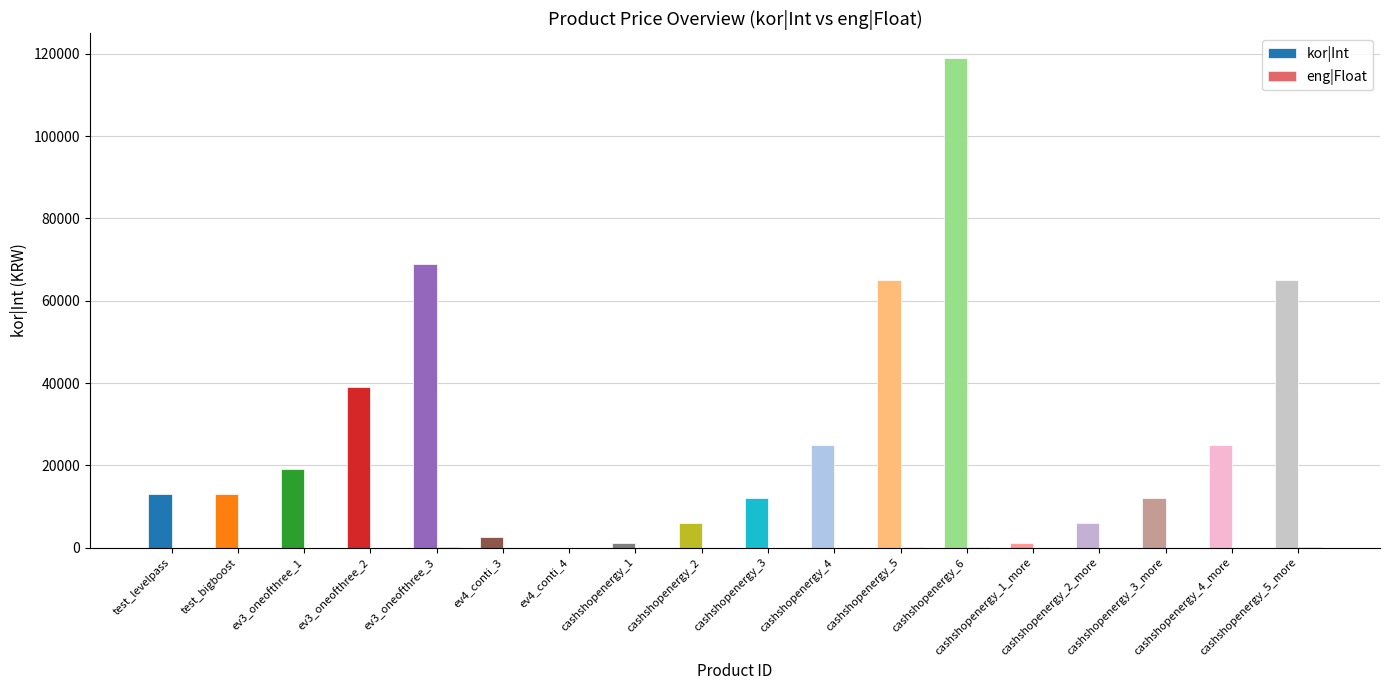

Between ev3_oneofthree_1 and ev4_conti_4, which series saw the biggest shift?

kor|Int